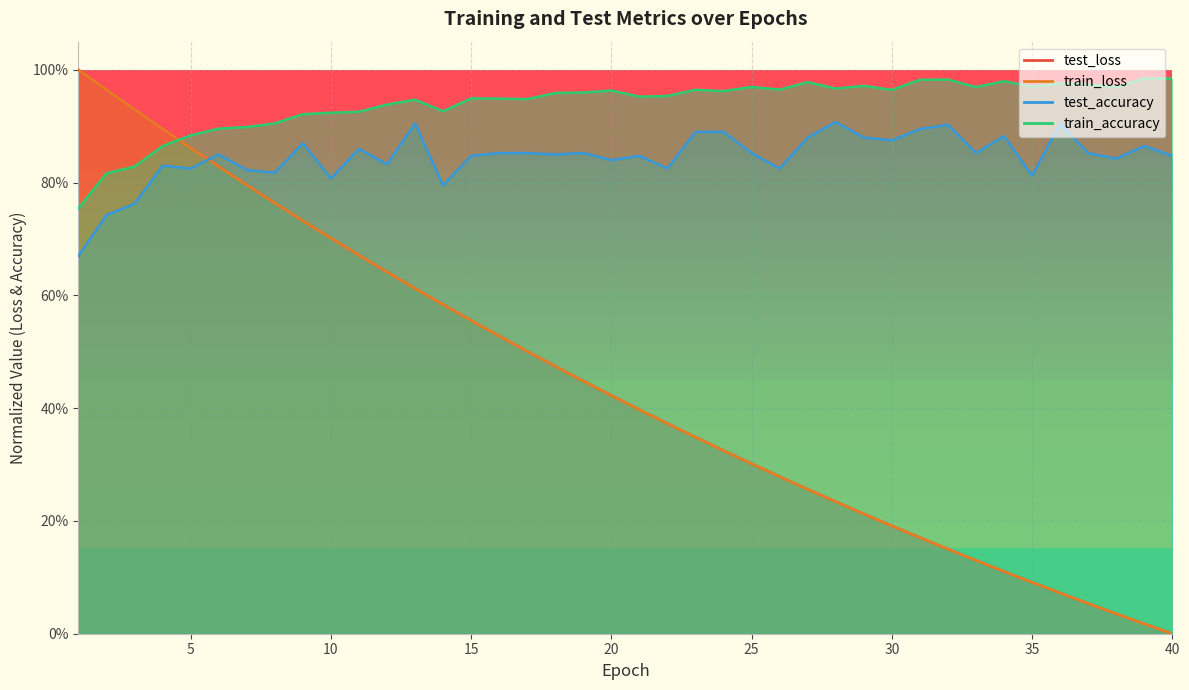

What is the difference between the maximum and minimum values in the test_loss series?

1.0